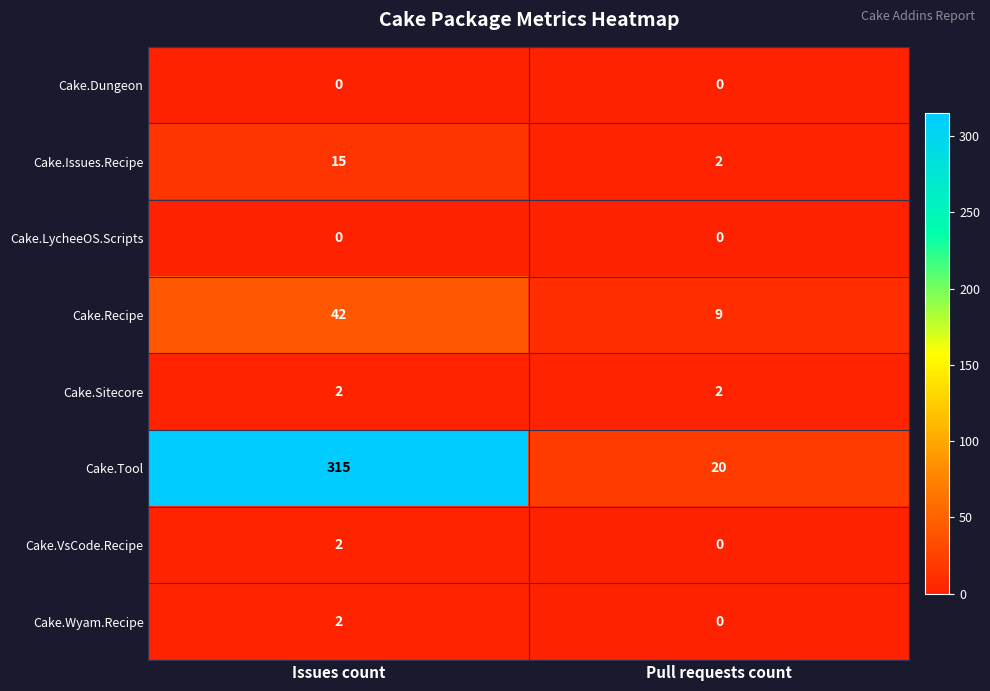

Which series changed the most between Issues count and Pull requests count?

Cake.Tool